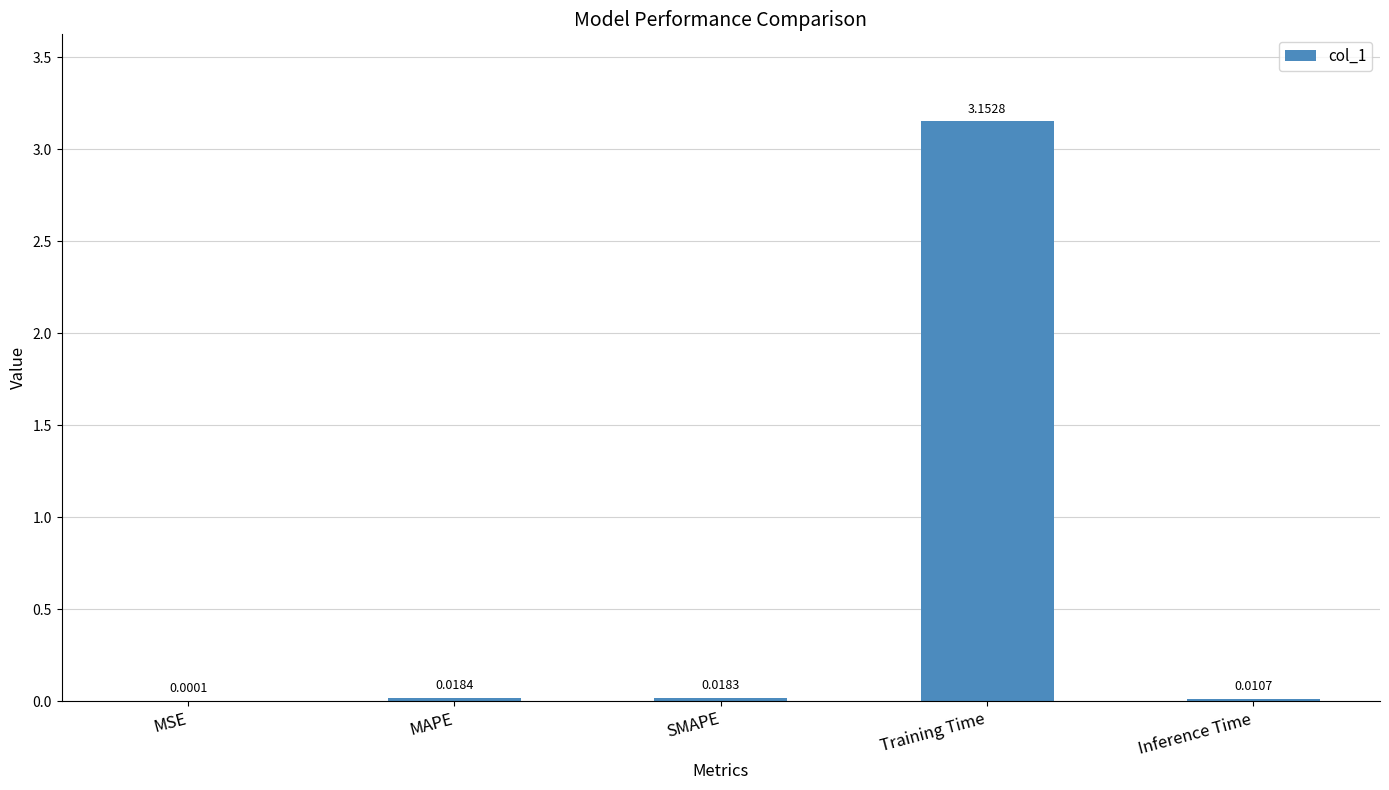

Which category has the highest value across all series?

Training Time